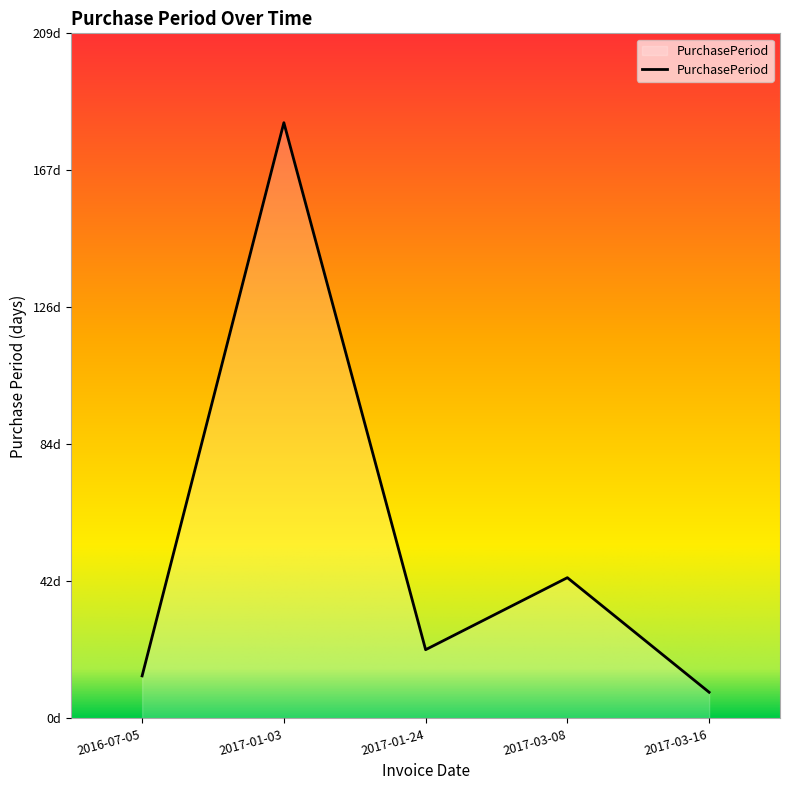

Where is the data nearest to the value 95?

2017-03-08